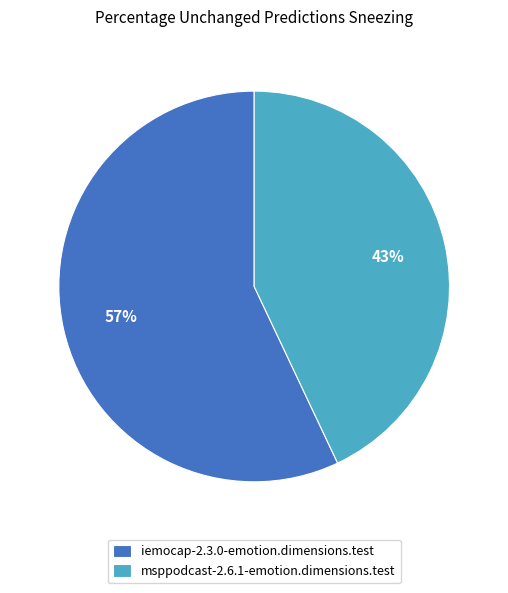

Which slice represents more than half of the pie?

iemocap-2.3.0-emotion.dimensions.test